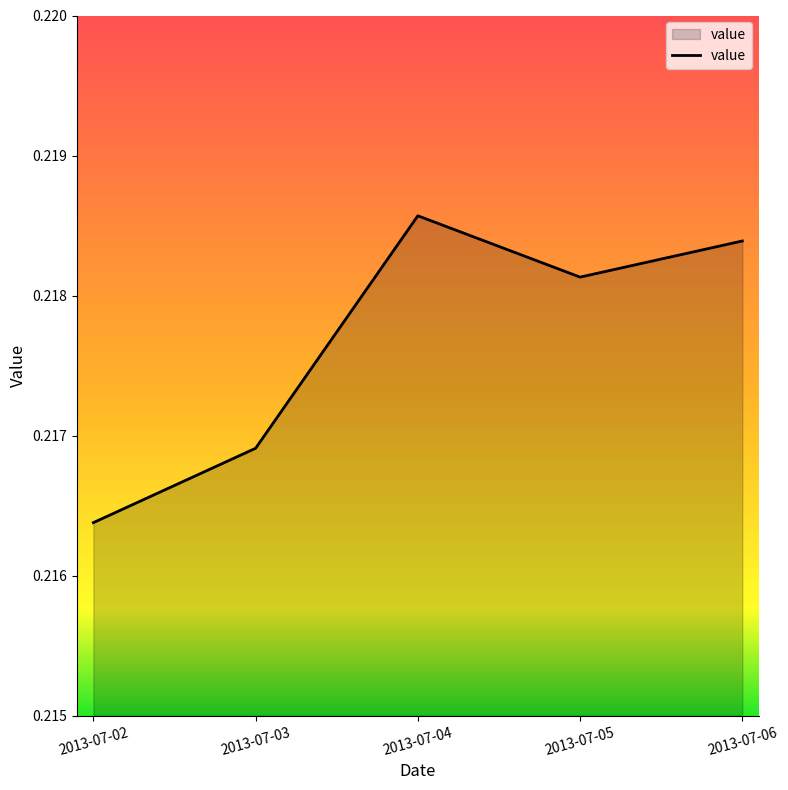

Does the chart display data point markers on the line(s)?

No